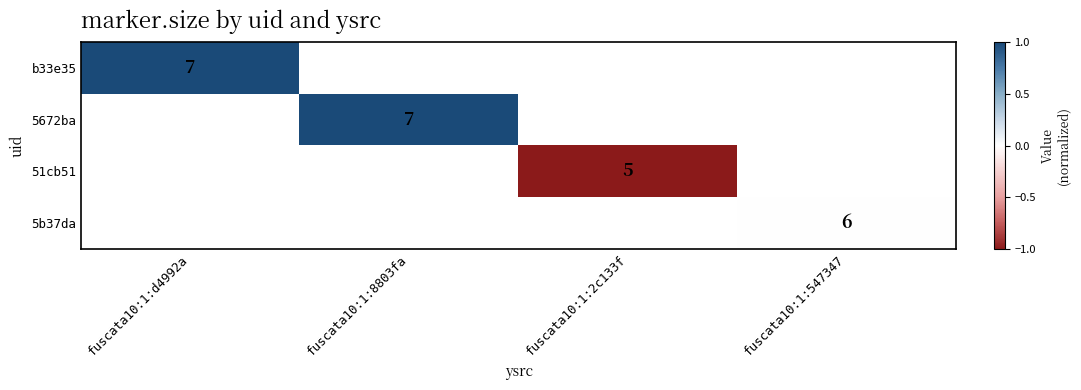

True or false: b33e35 has a value of 7 at fuscata10:1:d4992a.

True